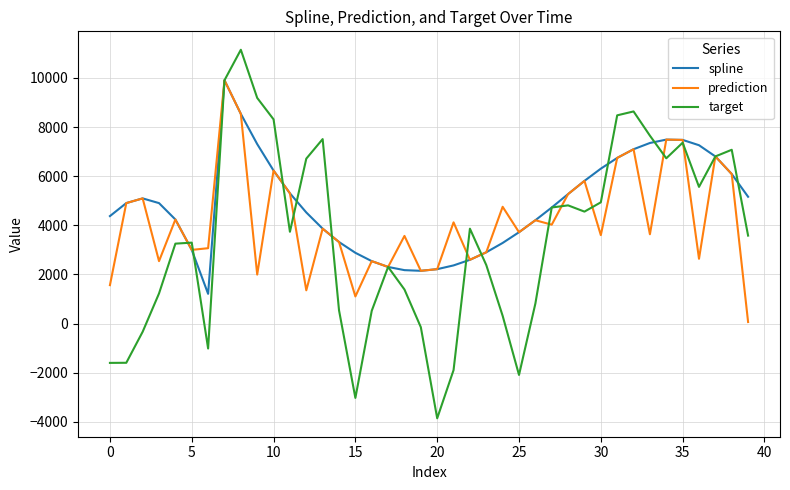

Which series has the largest range (max minus min)?

target